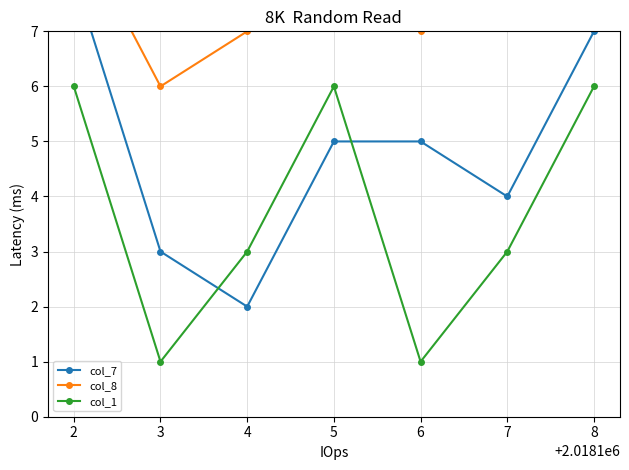

In col_1, how many points are higher than both neighbors (excluding endpoints)?

1